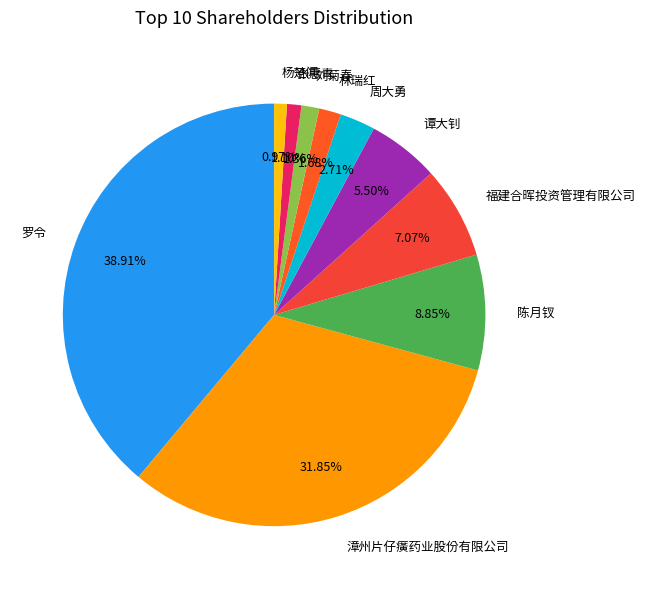

How many segments does this pie chart have?

10